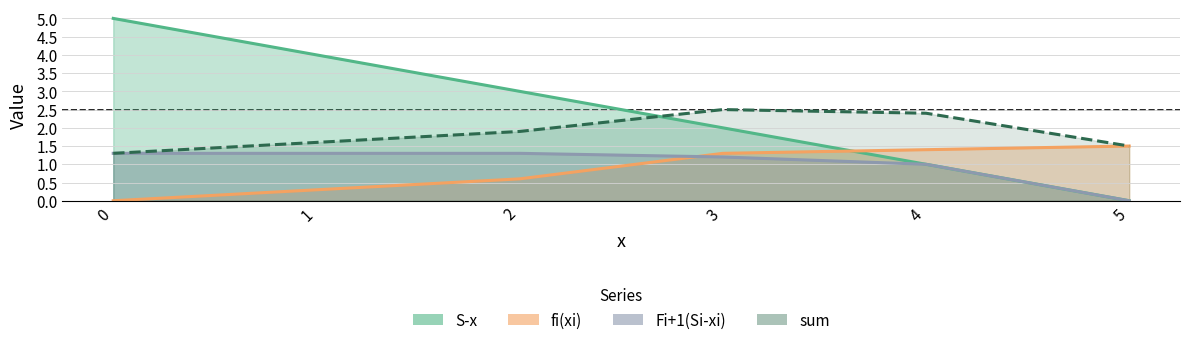

Rank the series by their maximum value, from highest to lowest.

S-x, sum, fi(xi), Fi+1(Si-xi)